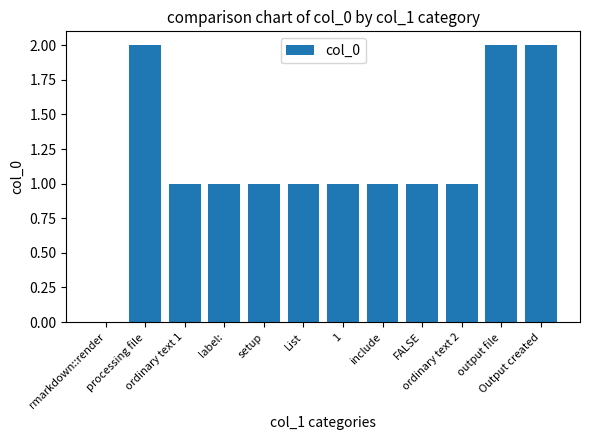

How many values are above zero?

11